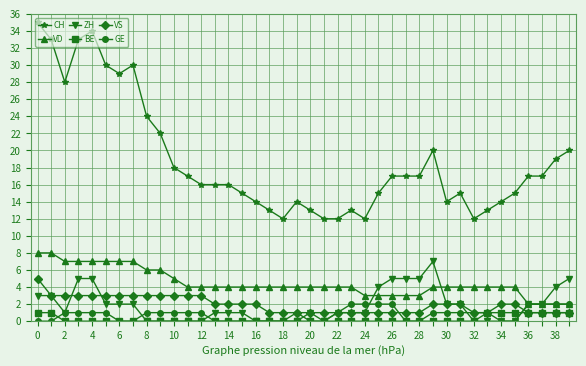

Which series has the widest spread of values?

CH